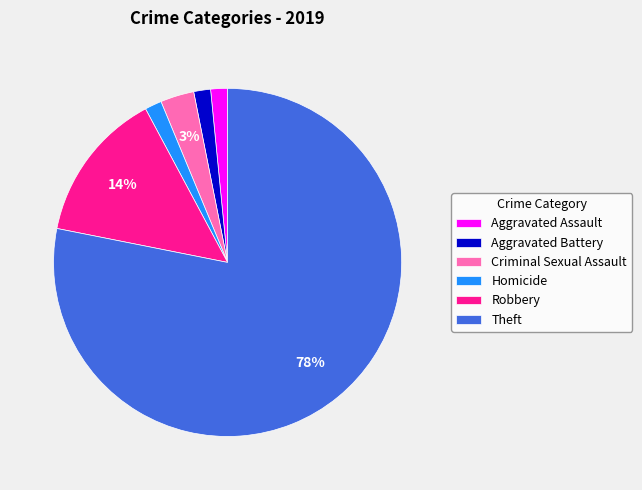

Does any single category account for the majority?

Yes